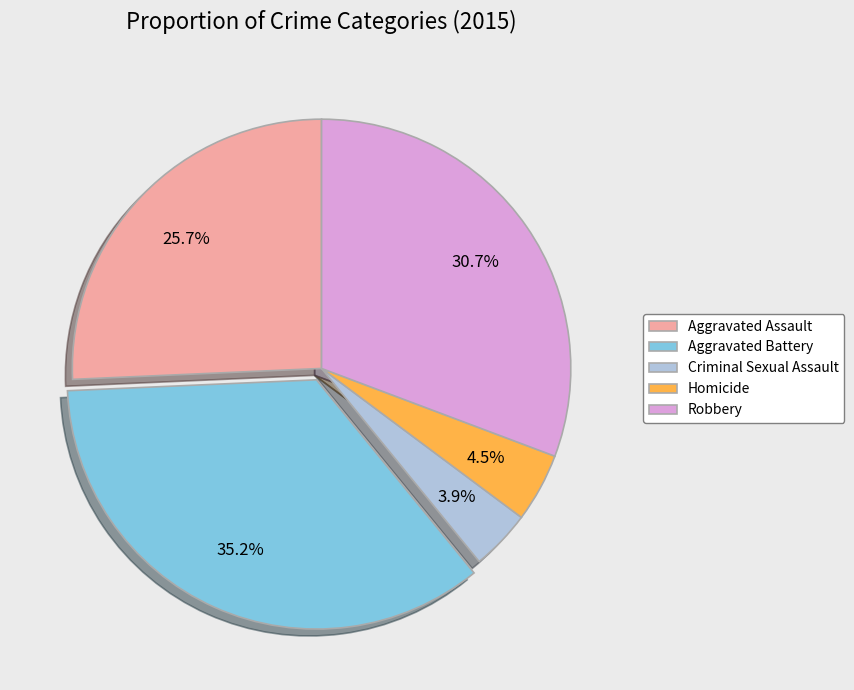

True or false: Robbery accounts for 17% of the total.

False